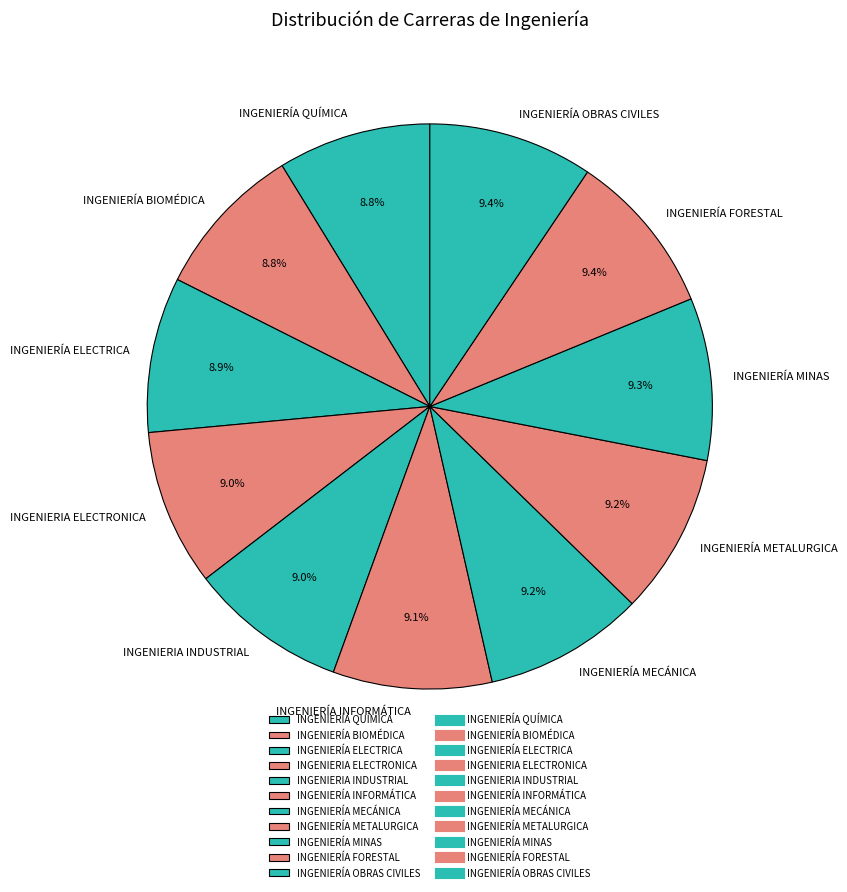

Does any single category account for the majority?

No